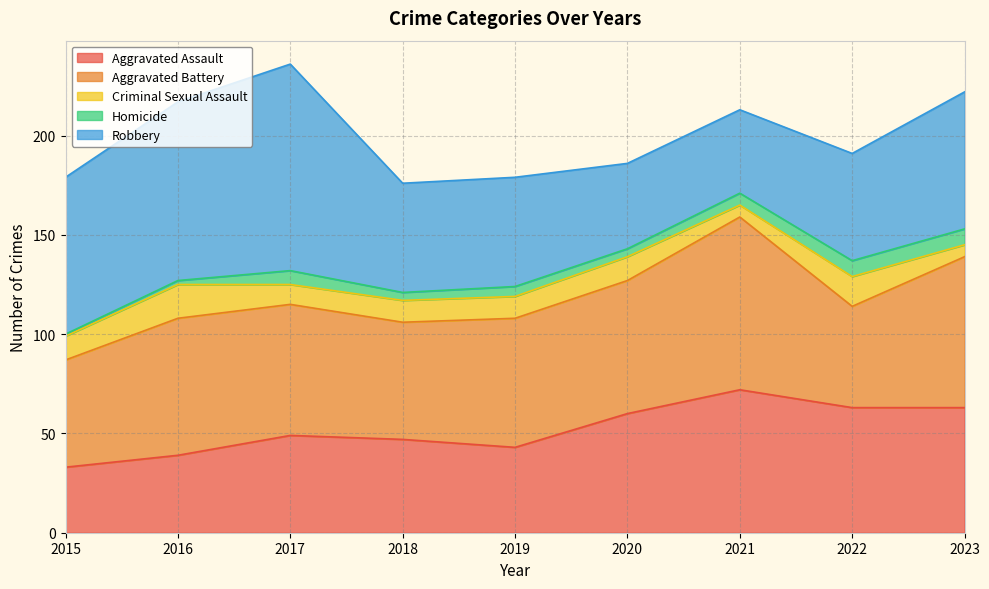

What is the difference between the Homicide values at 2021 and 2018?

2